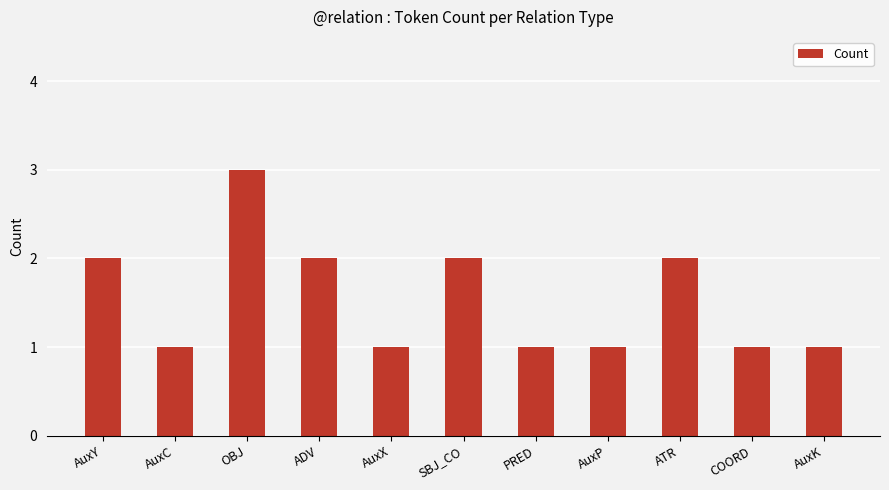

How many bars are there in total?

11